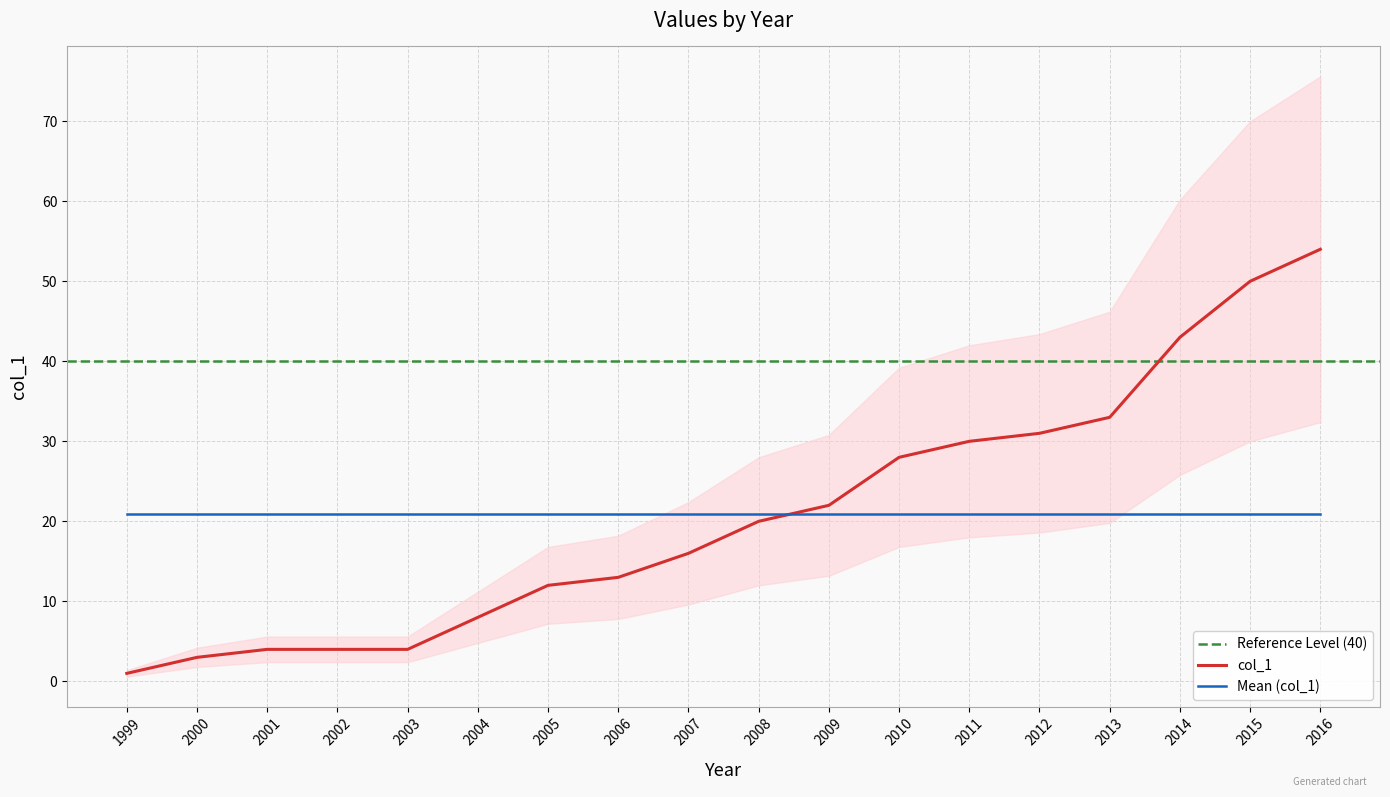

Between 2012 and 2002, which is larger?

2012